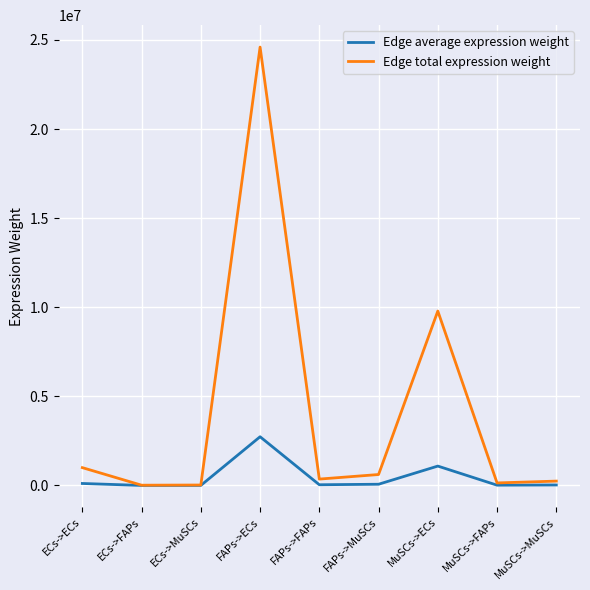

At which label is Edge total expression weight closest to 12308449?

MuSCs->ECs